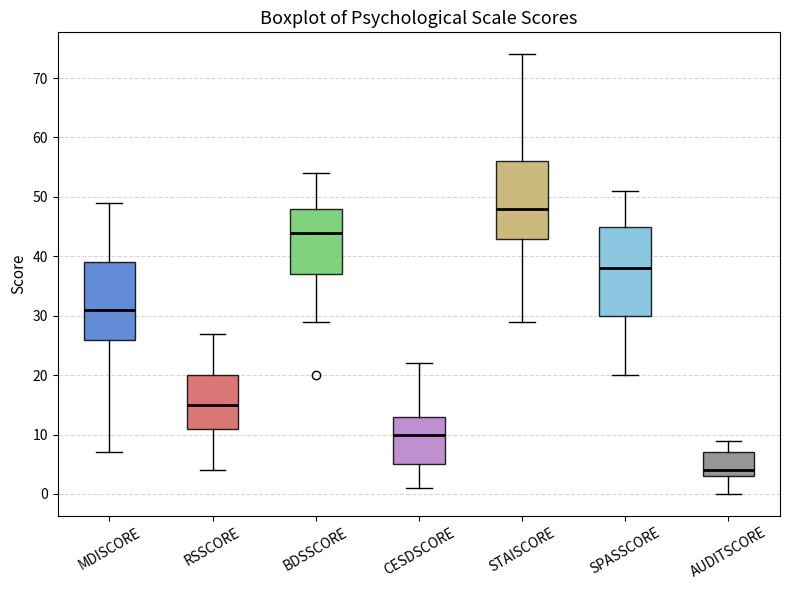

Where is the upper edge of the box for RSSCORE on the y-axis? The values are not printed on the chart, so give them approximately, as read against the axis.

20